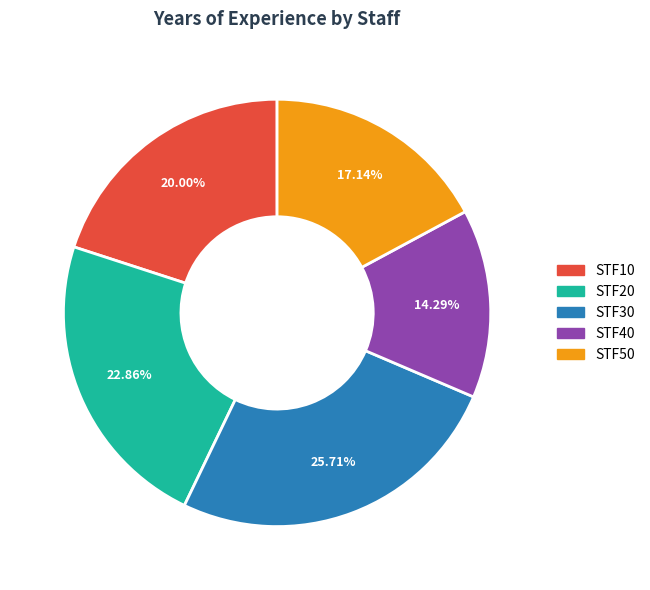

What is the ratio of the value at STF40 to the value at STF30?

0.6